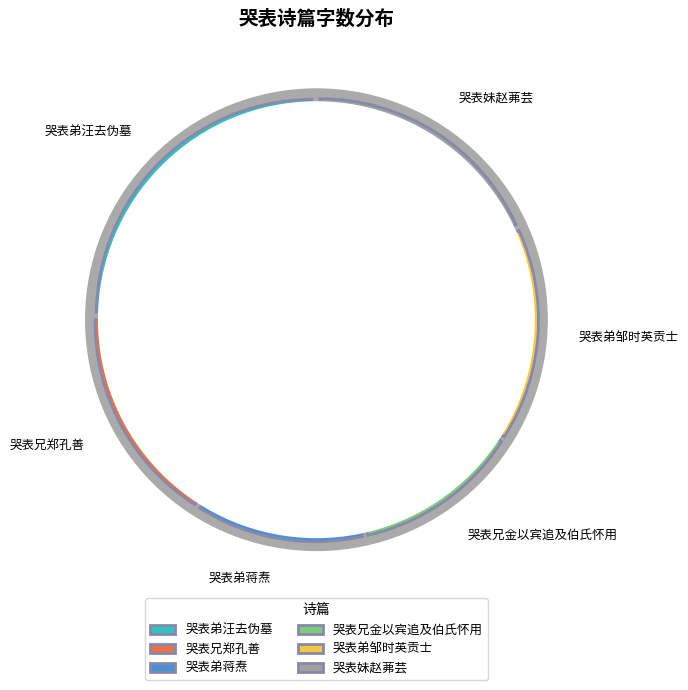

To the nearest percent, what is the average slice percentage?

17%